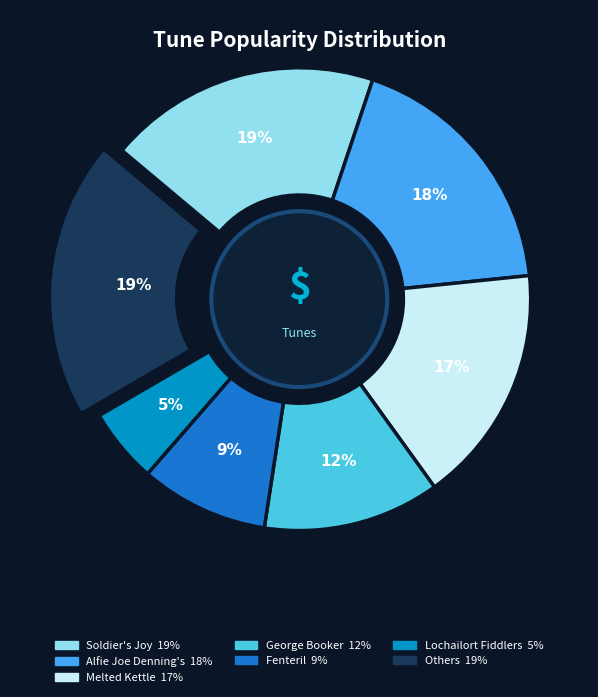

Is there a majority slice in this chart?

No